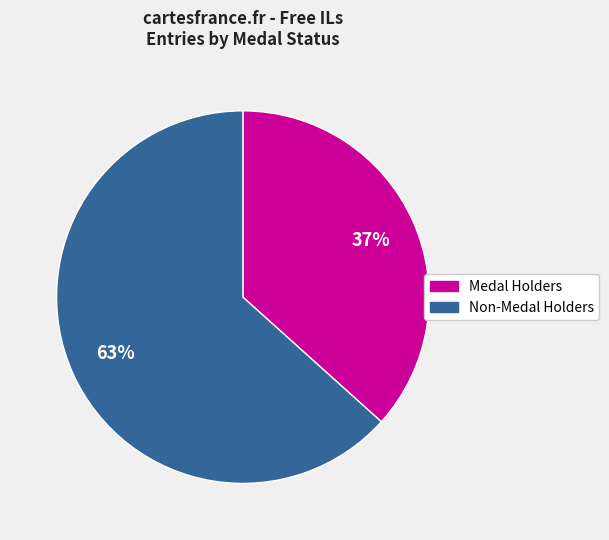

To the nearest percent, what is the average slice percentage?

50%